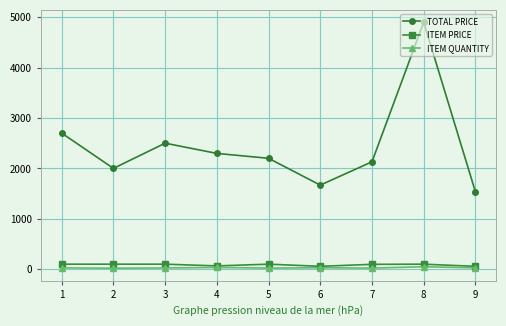

What is the minimum value for ITEM QUANTITY?

20.0